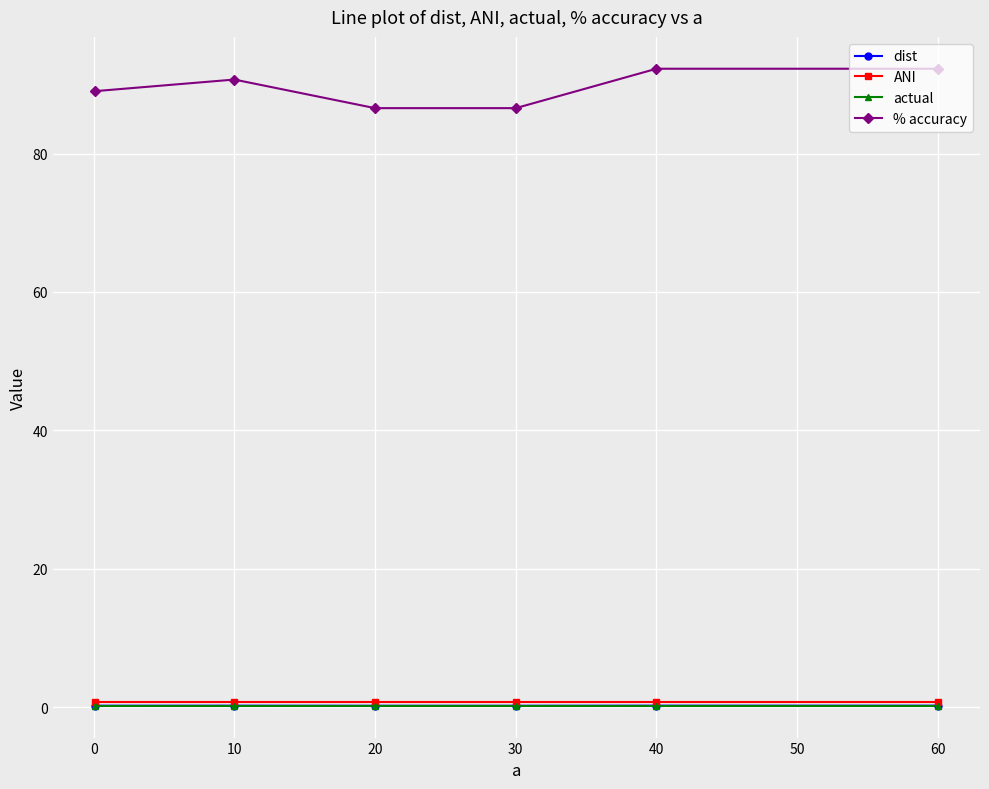

True or false: dist and % accuracy cross at least once.

False